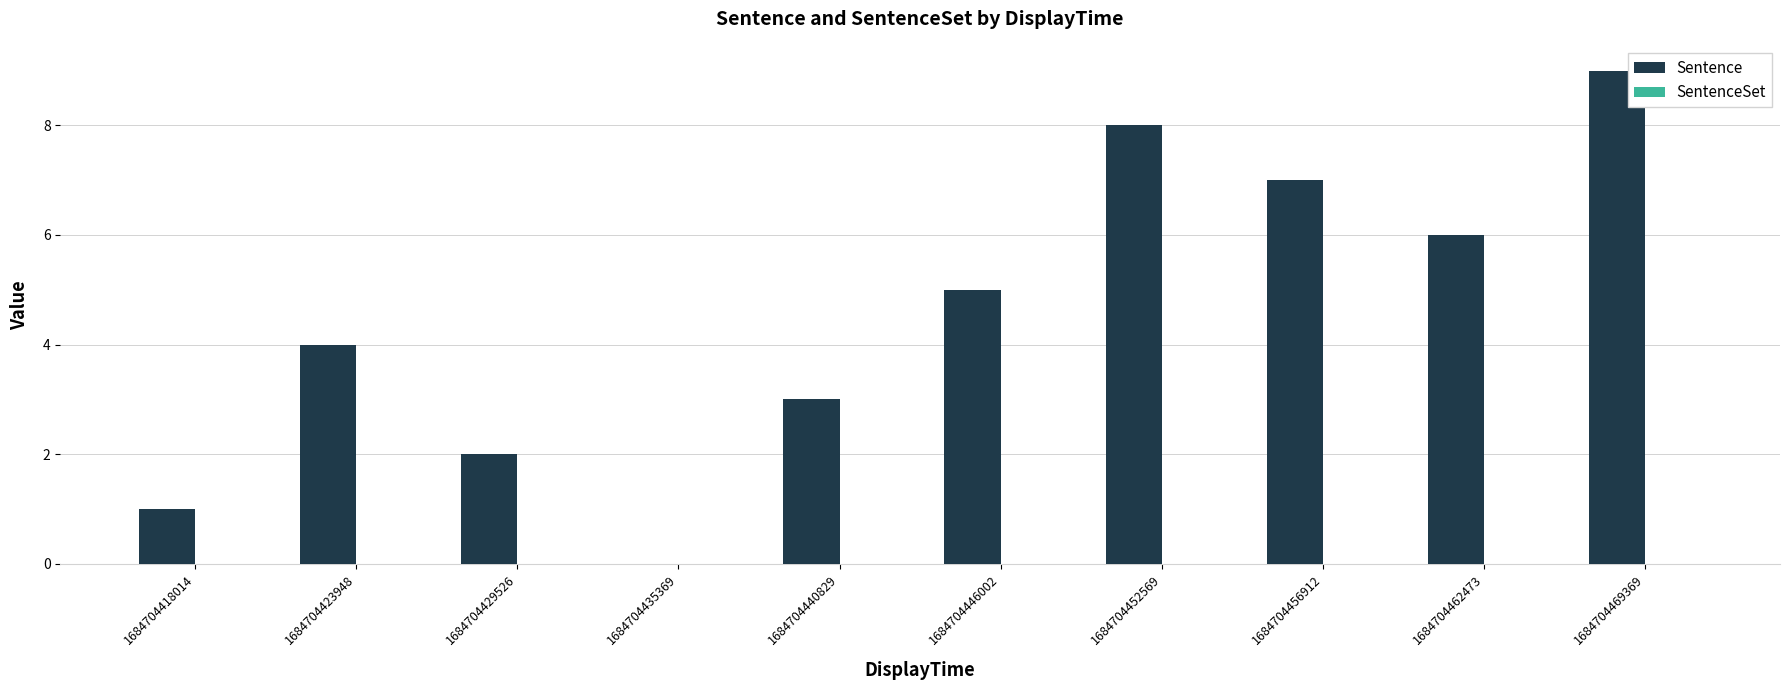

Is it true that the value at 1684704429526 is 3?

False